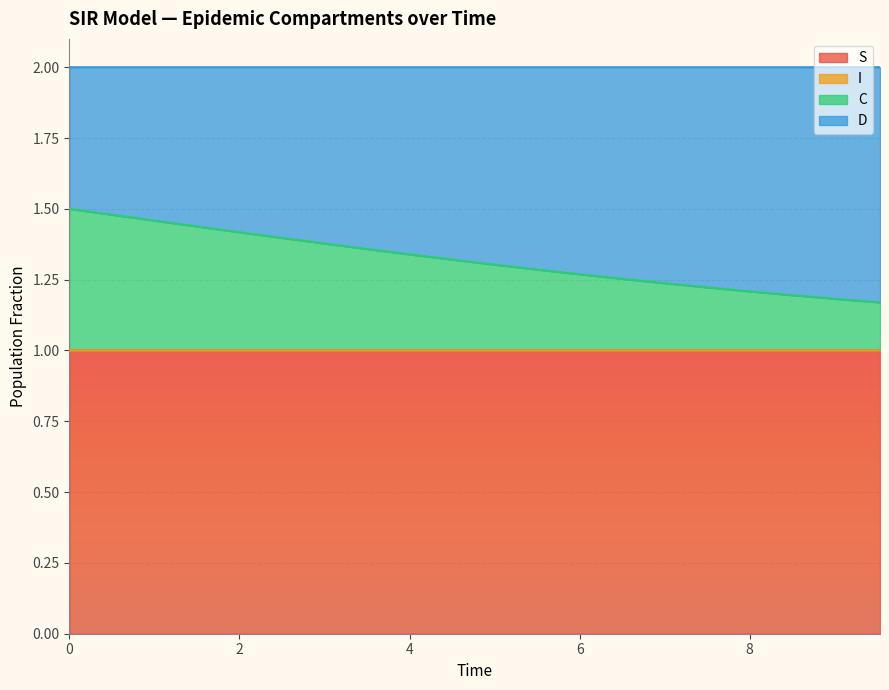

What is the maximum value for S?

1.0